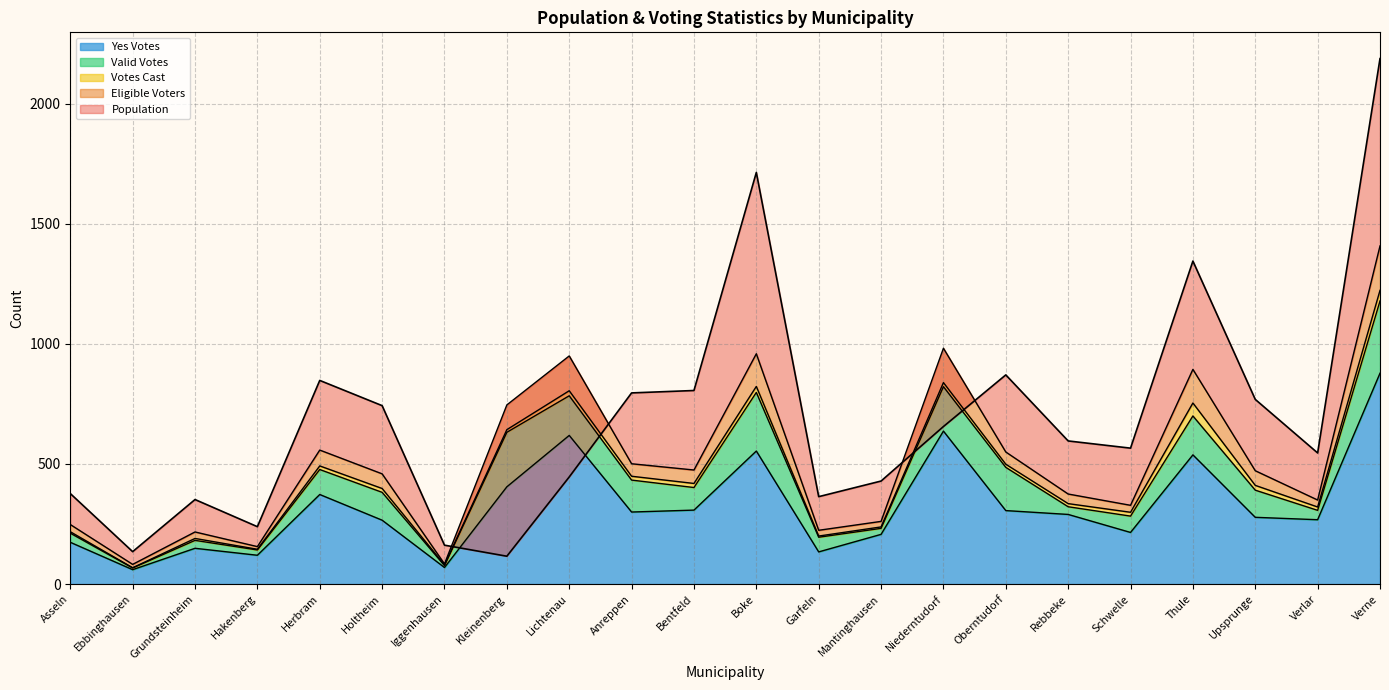

Between Hakenberg and Bentfeld, which series saw the biggest shift?

Population